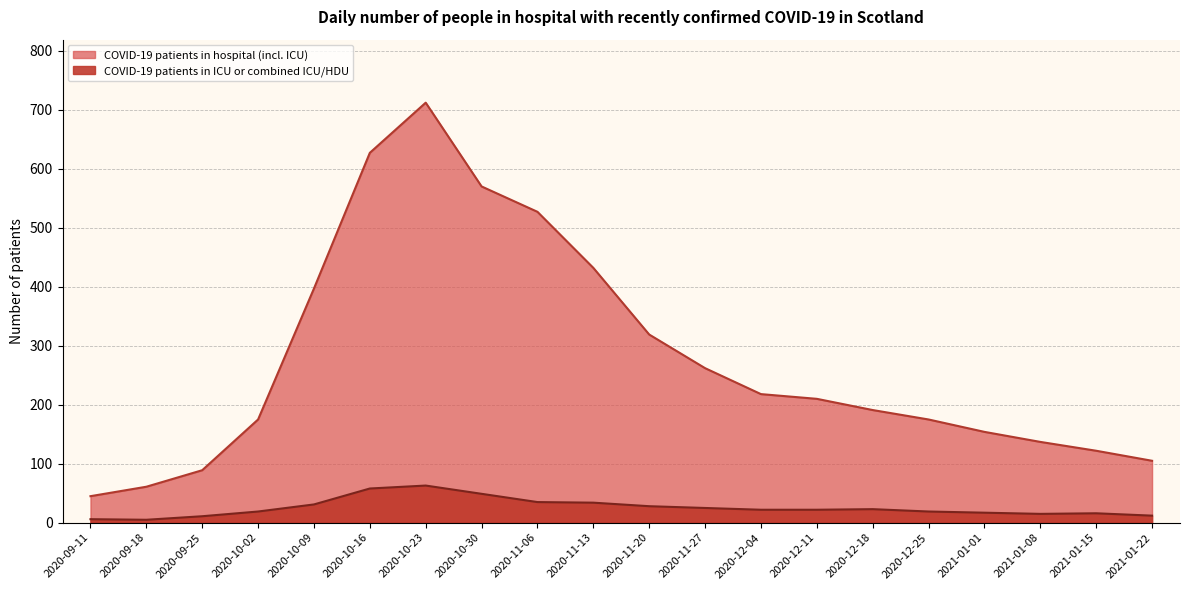

At which category does COVID-19 patients in ICU or combined ICU/HDU reach its first local valley?

2020-09-18